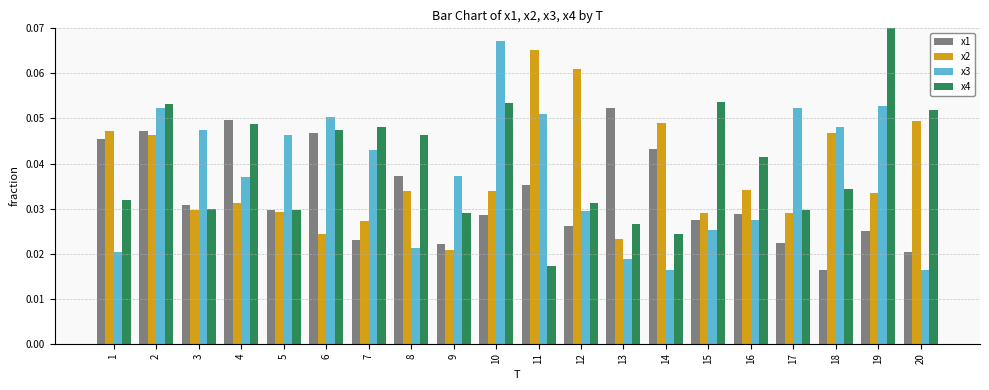

Is the value of x4 at 2 greater than the value of x1 at 18?

Yes